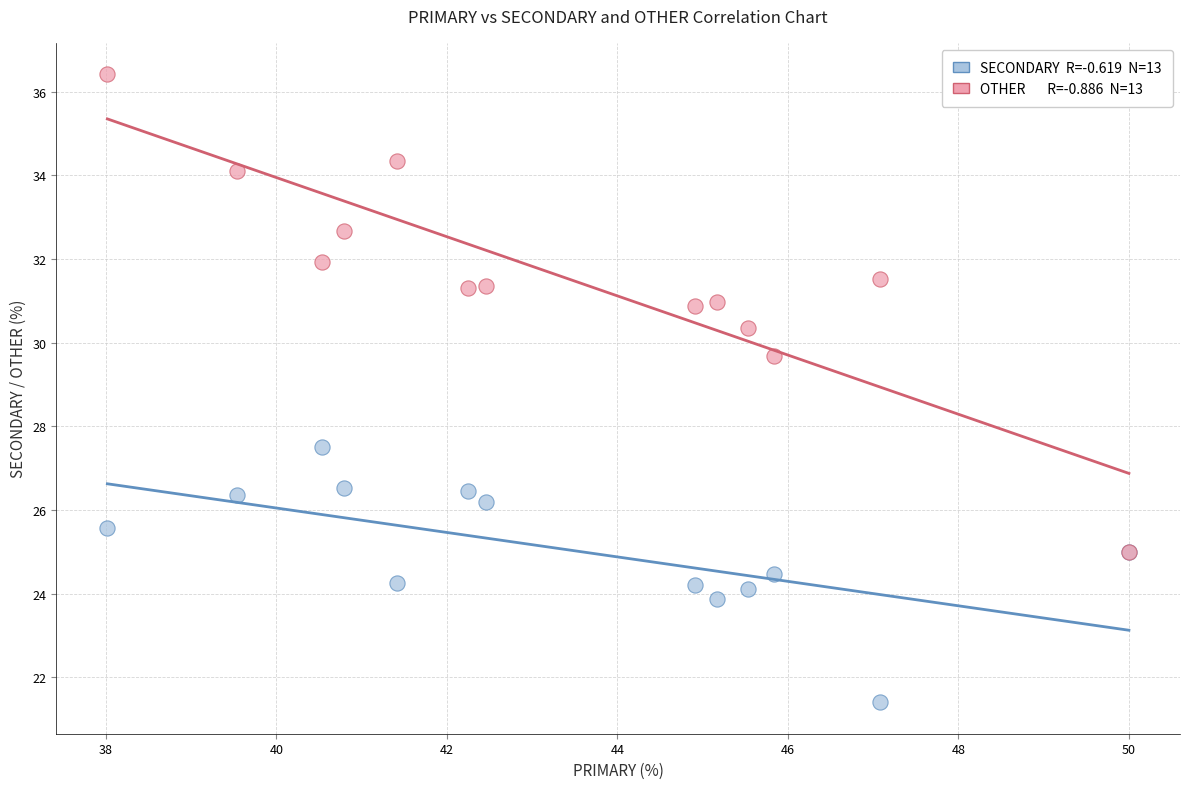

Across all series, what Y value is closest to 28?

27.5